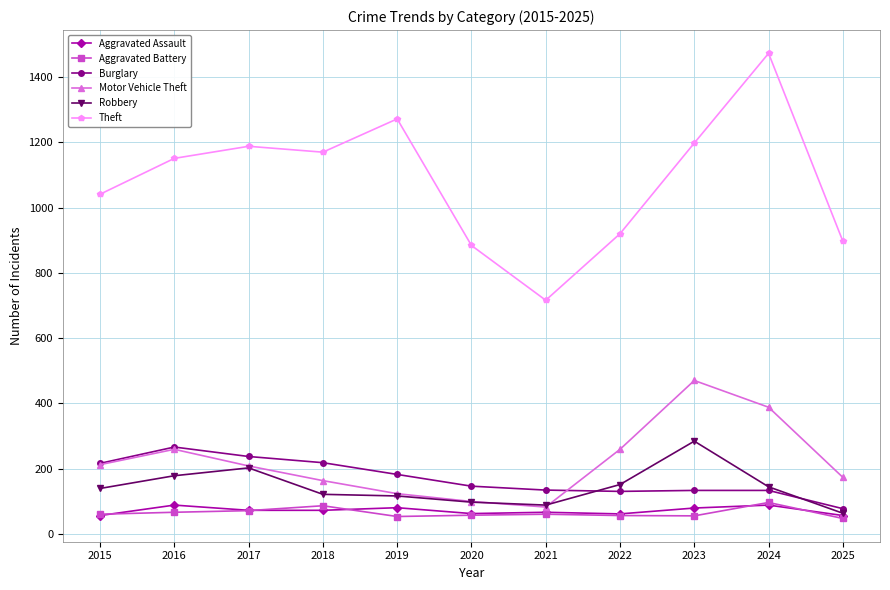

Where does the Burglary series first go above 146?

2015